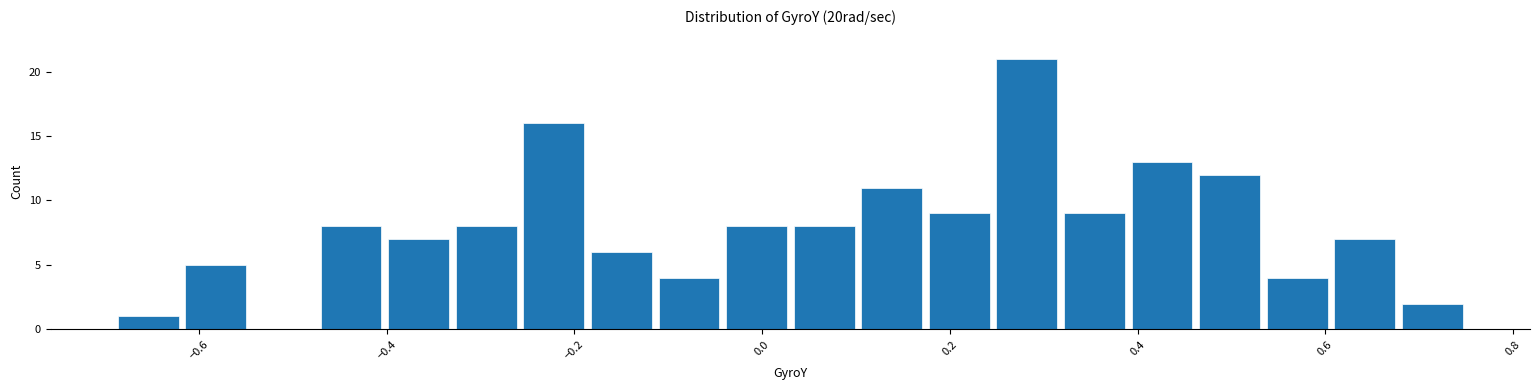

Read against the x-axis, roughly where is the centre of the tallest bar?

0.28